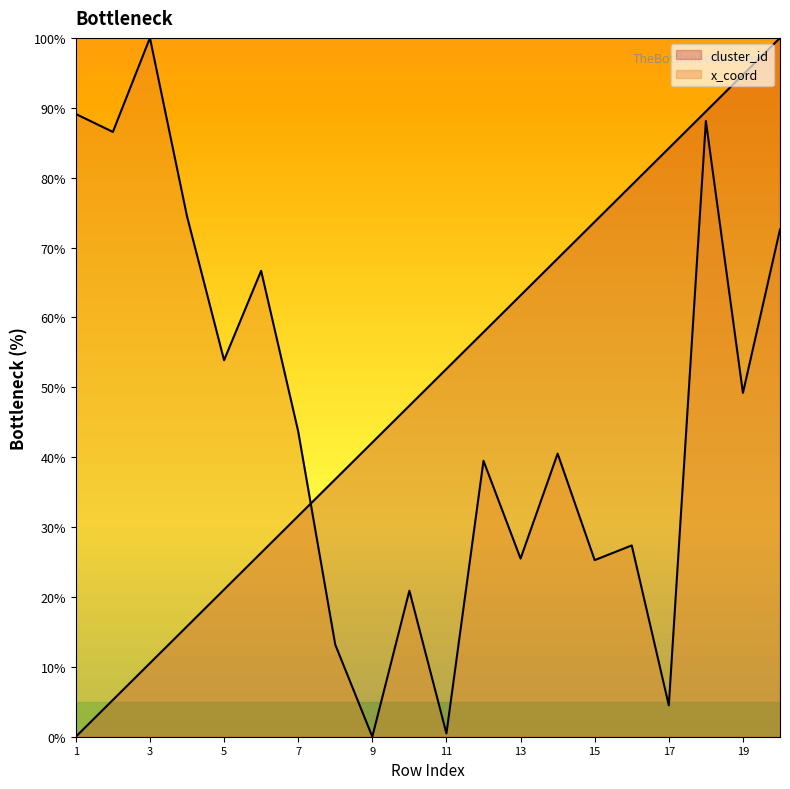

Rank the series by their maximum value, from lowest to highest.

cluster_id, x_coord